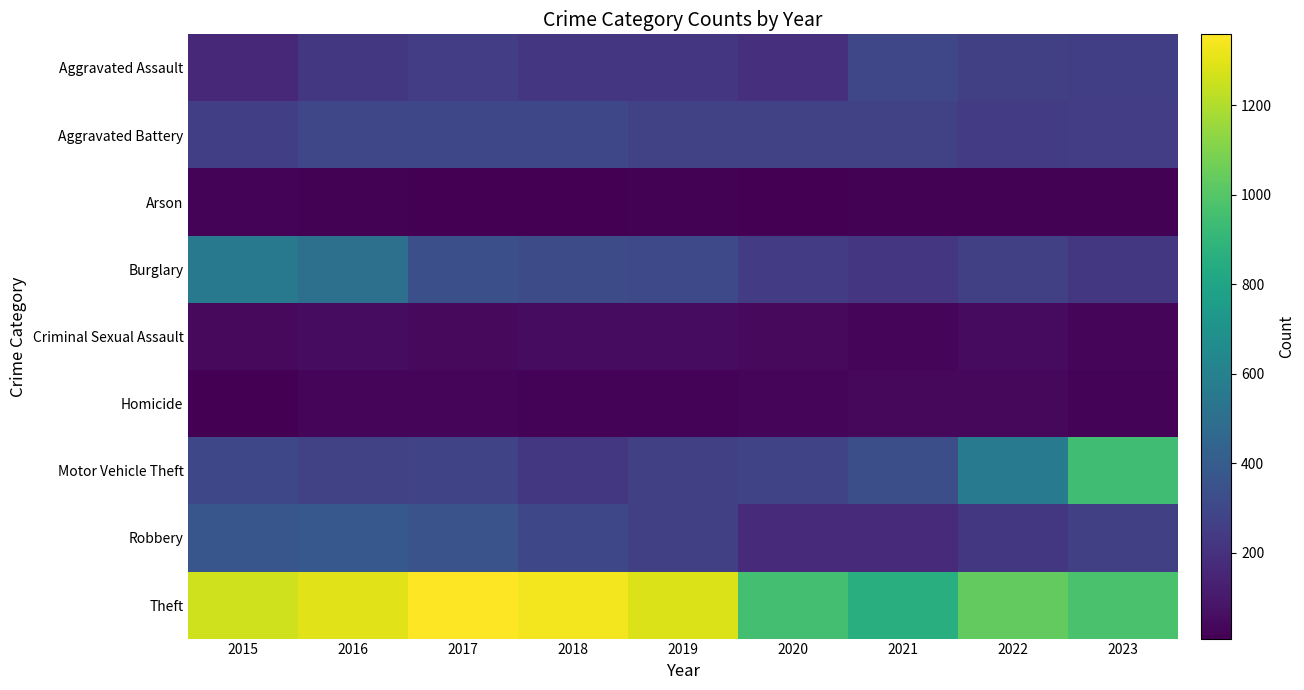

Reading left to right, what are all the values shown in this chart?

Aggravated Assault: 2015=164	2016=225	2017=251	2018=220	2019=220	2020=192	2021=295	2022=264	2023=257
Aggravated Battery: 2015=259	2016=298	2017=303	2018=302	2019=267	2020=268	2021=270	2022=249	2023=252
Arson: 2015=22	2016=14	2017=12	2018=8	2019=16	2020=12	2021=18	2022=15	2023=14
Burglary: 2015=552	2016=505	2017=339	2018=319	2019=308	2020=250	2021=220	2022=263	2023=226
Criminal Sexual Assault: 2015=43	2016=51	2017=41	2018=51	2019=55	2020=40	2021=33	2022=47	2023=33
Homicide: 2015=13	2016=28	2017=27	2018=23	2019=21	2020=34	2021=38	2022=36	2023=23
Motor Vehicle Theft: 2015=299	2016=272	2017=285	2018=225	2019=262	2020=287	2021=332	2022=569	2023=946
Robbery: 2015=372	2016=381	2017=356	2018=302	2019=263	2020=174	2021=175	2022=227	2023=264
Theft: 2015=1263	2016=1297	2017=1359	2018=1337	2019=1288	2020=954	2021=856	2022=1033	2023=973